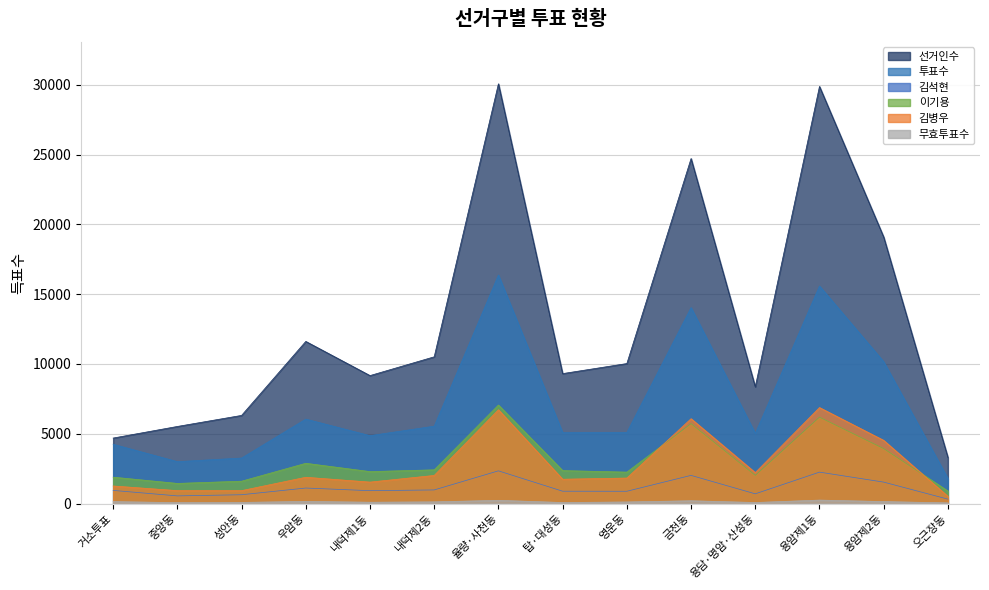

What is the difference between the maximum and minimum values in the 투표수 series?

14571